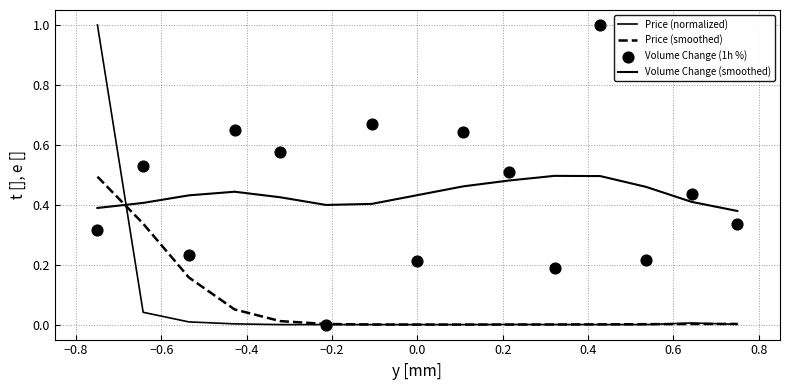

Which series has the widest spread of Y values?

Volume Change (1h %)